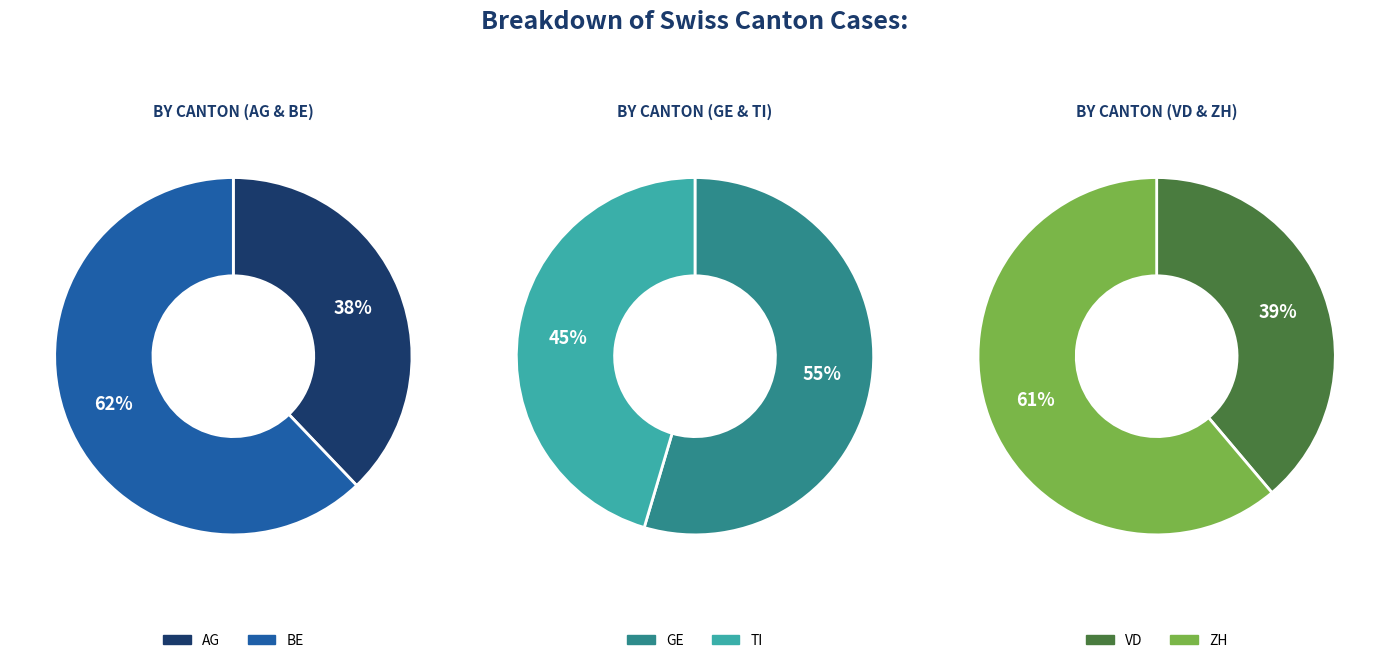

Combined, do TI and AG account for over 50%?

No